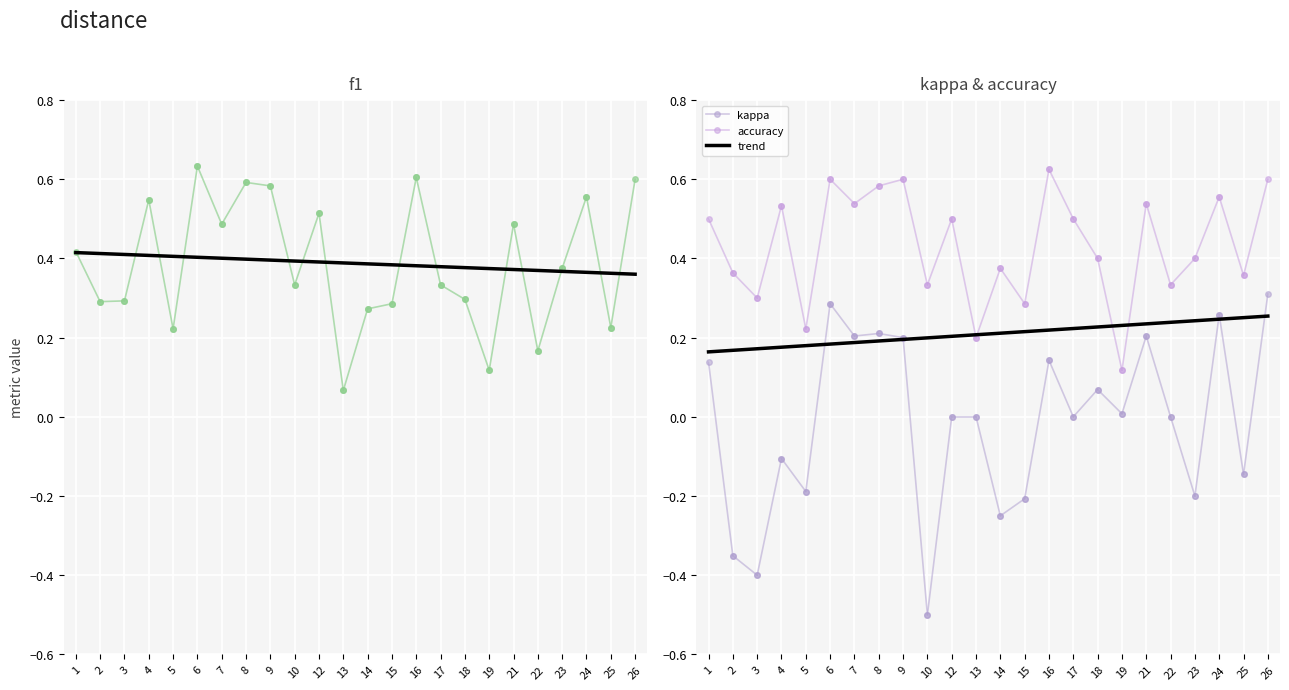

What is the sum of all accuracy values?

10.4